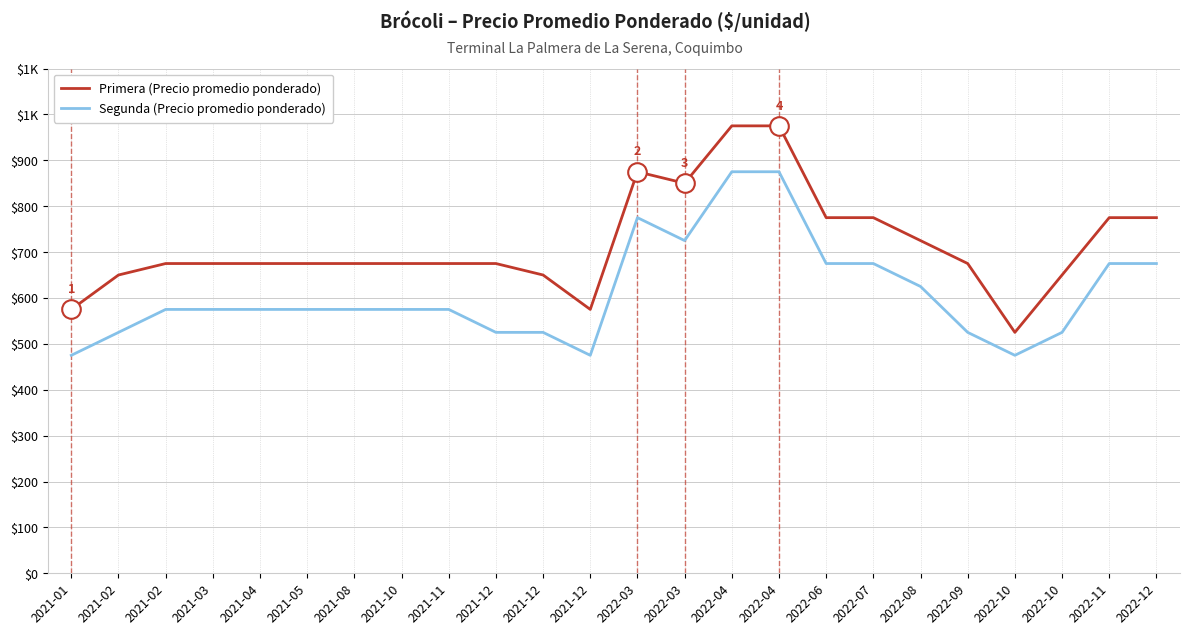

What are all the series names shown in the legend?

Primera (Precio promedio ponderado), Segunda (Precio promedio ponderado)